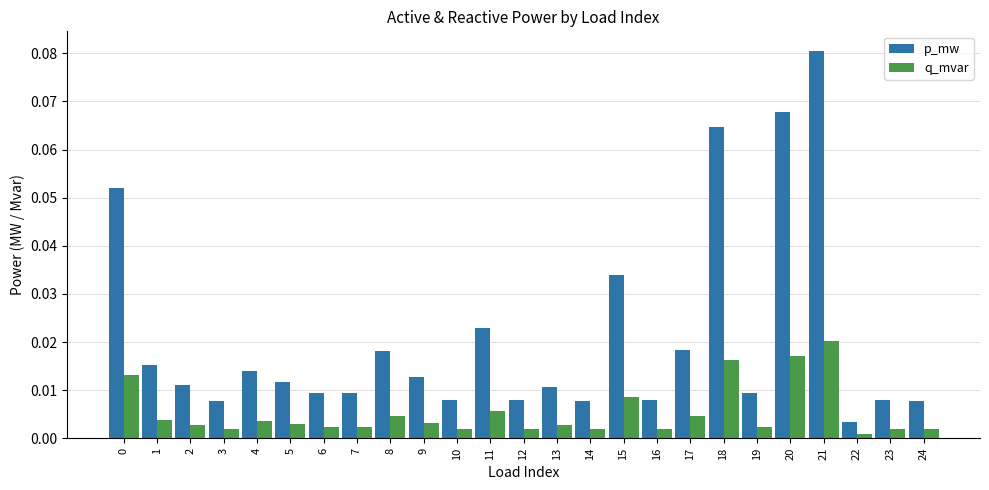

Which series changed the most between 5 and 18?

p_mw